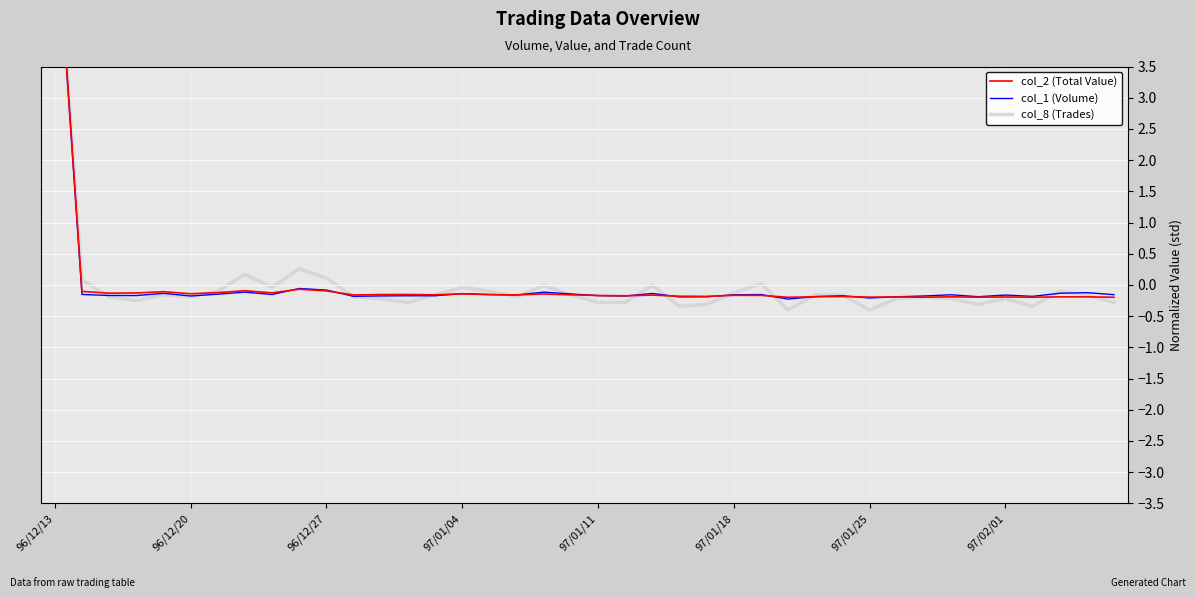

Read the col_2 (Total Value) value at 97/01/11.

-0.2